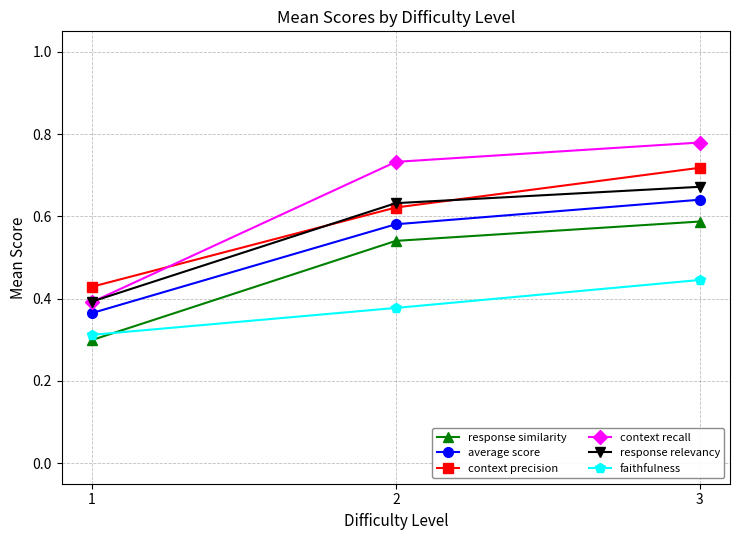

The faithfulness series shows 0.6 at 2. True or false?

False